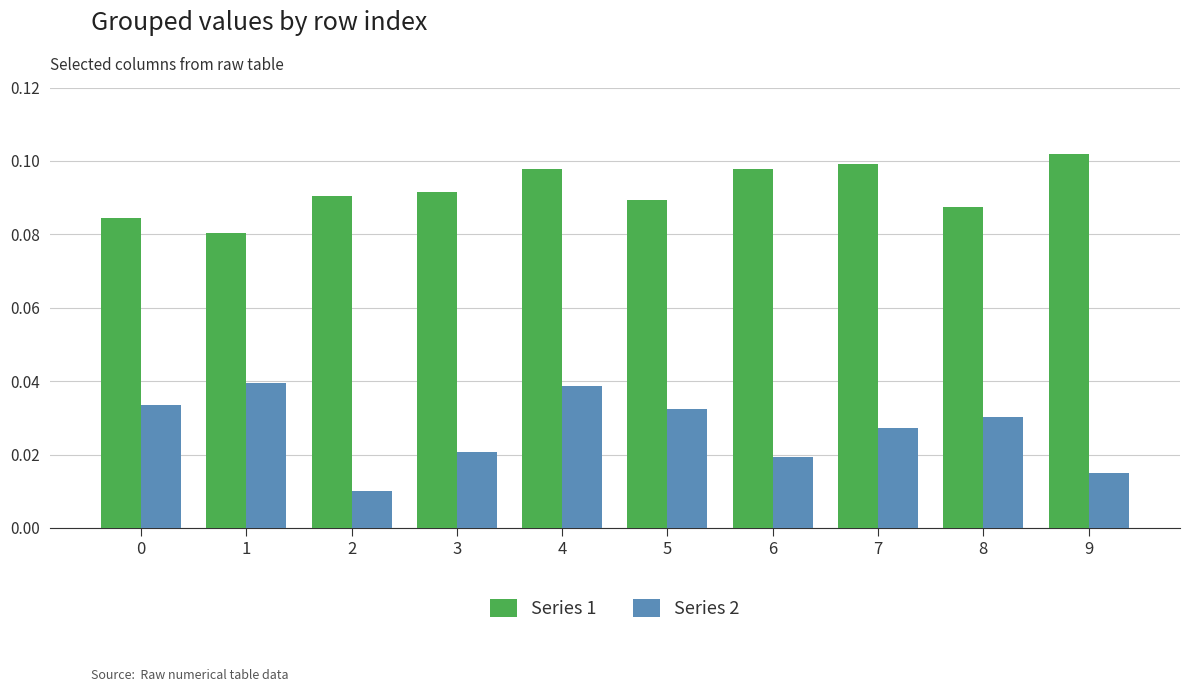

Is the value of Series 2 at 1 greater than the value of Series 1 at 6?

No